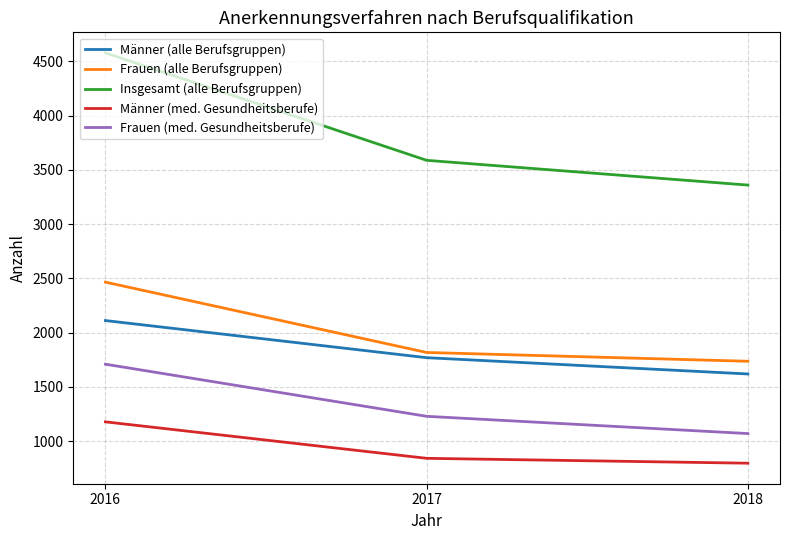

At how many categories does at least one series exceed 3554?

2